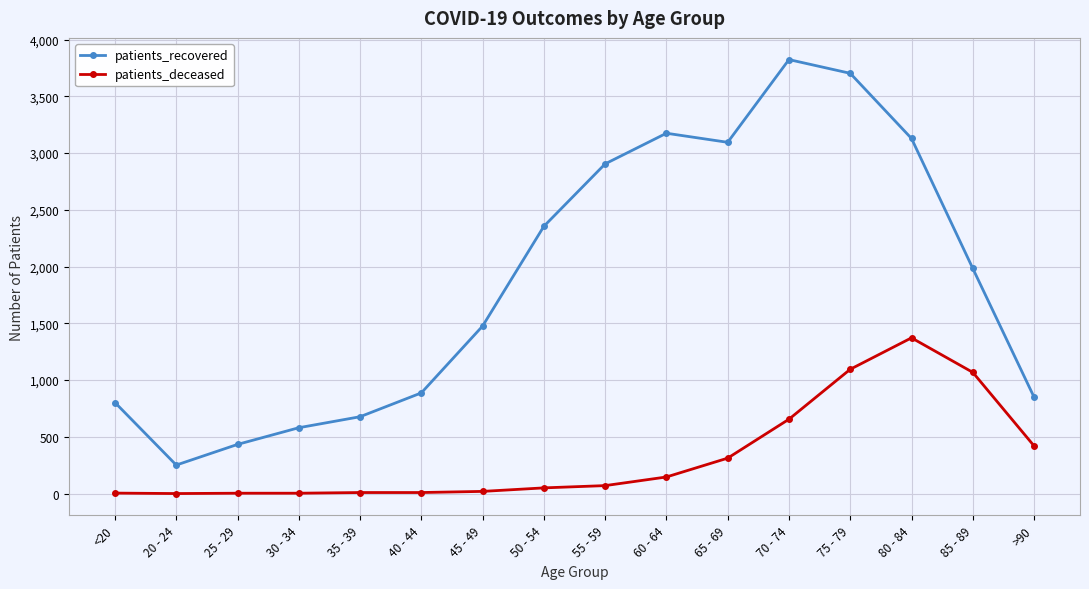

How many interior local peaks does the patients_recovered series have?

2